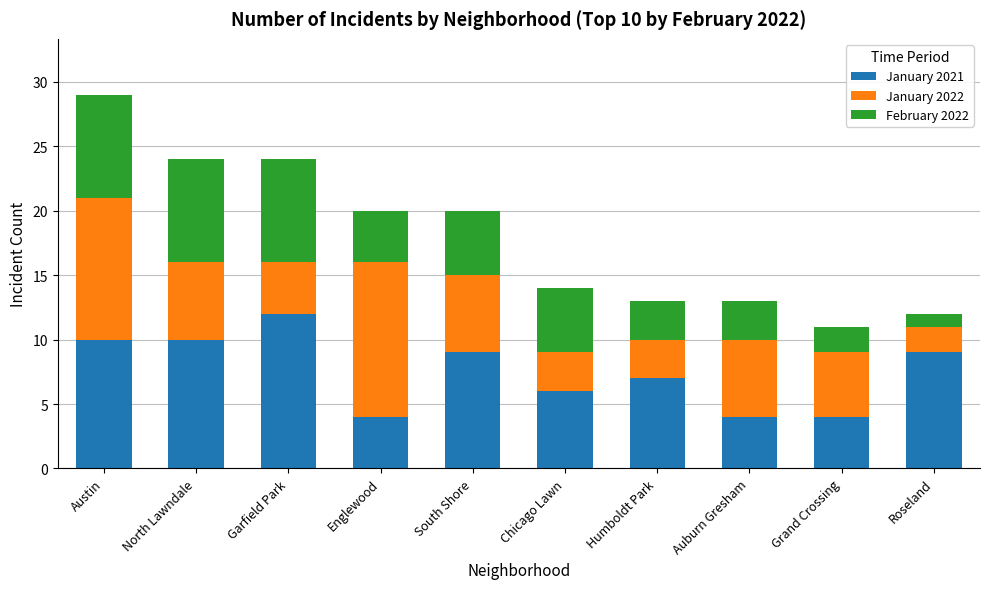

The value of January 2021 at Grand Crossing is 4. True or false?

True